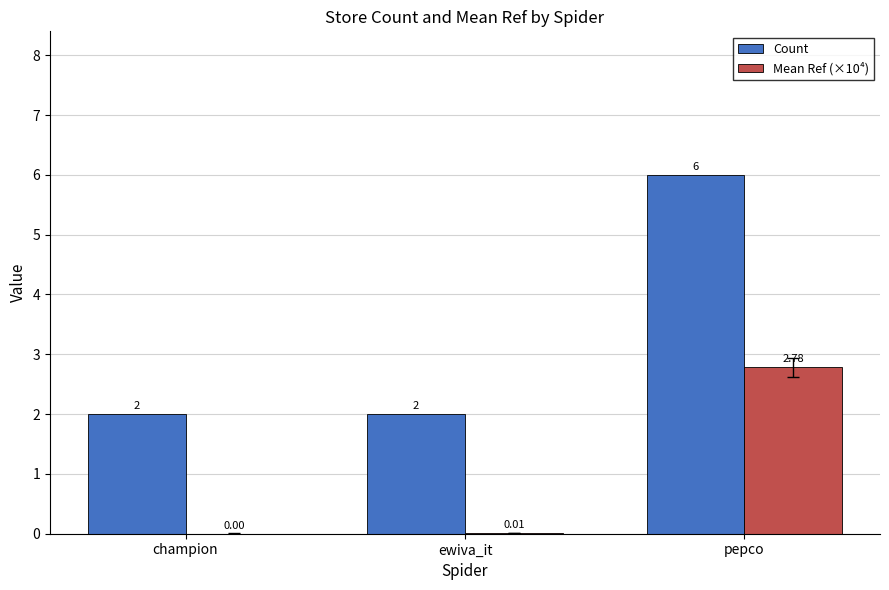

At which category is the sum across all series the highest?

pepco